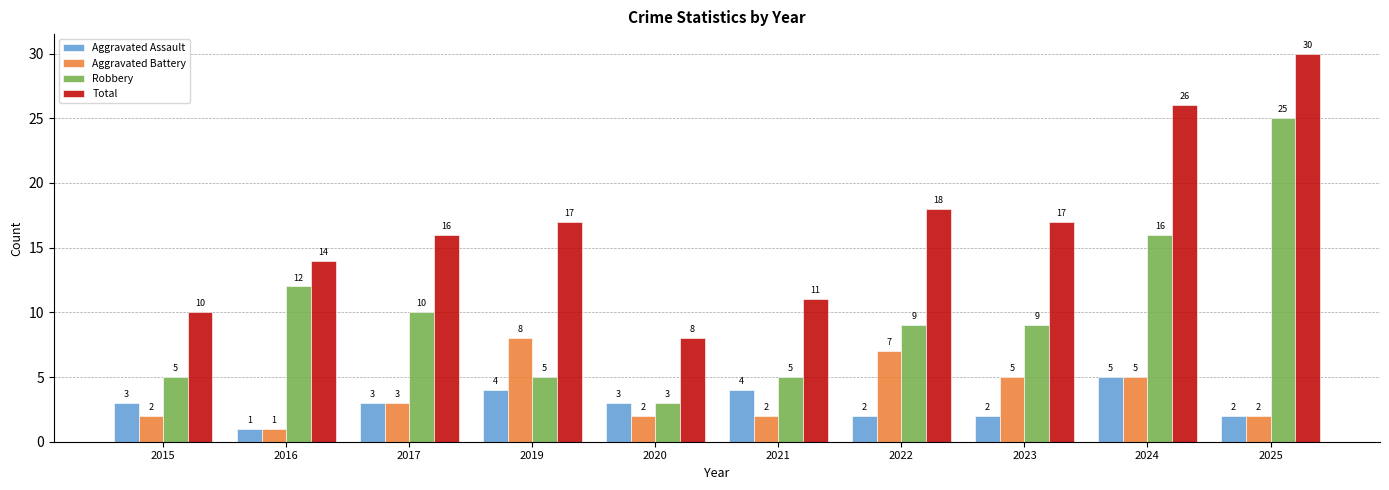

How many groups of bars are there?

10